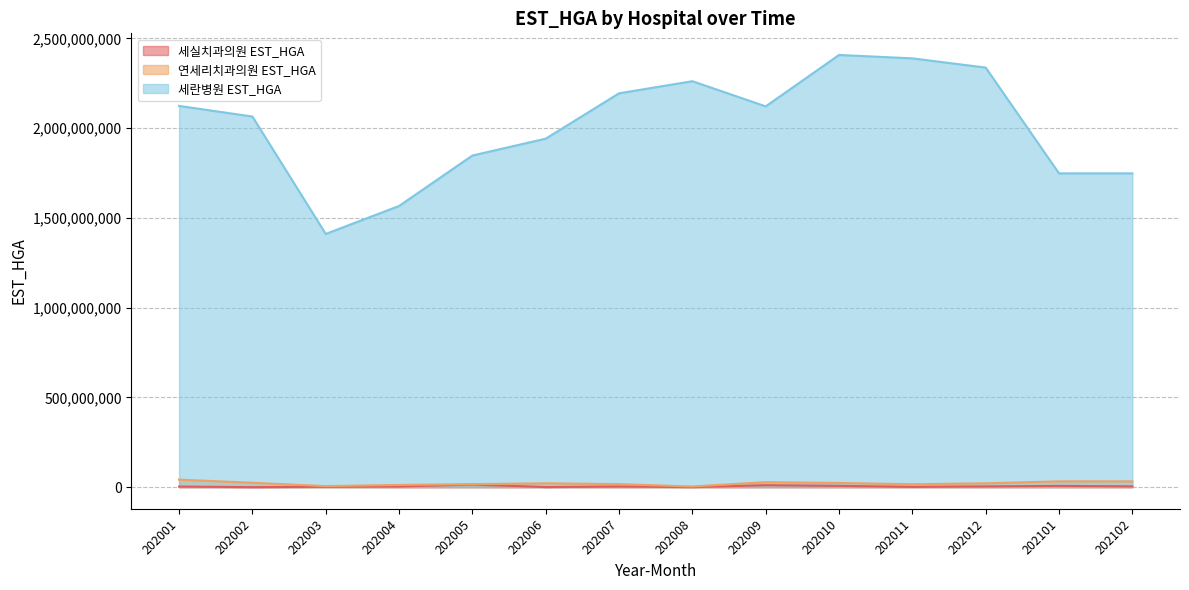

What is the difference between the highest and lowest values at 202001?

2119920388